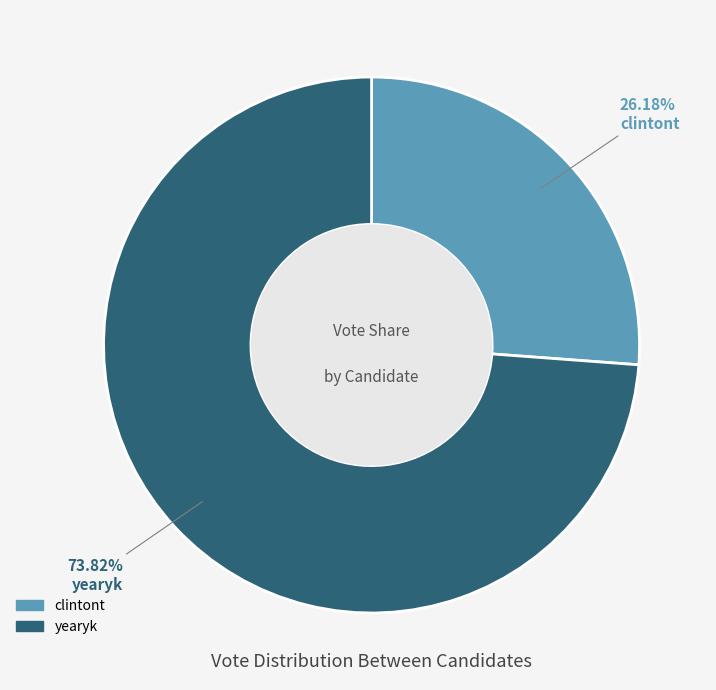

What is the largest slice in the pie chart?

yearyk